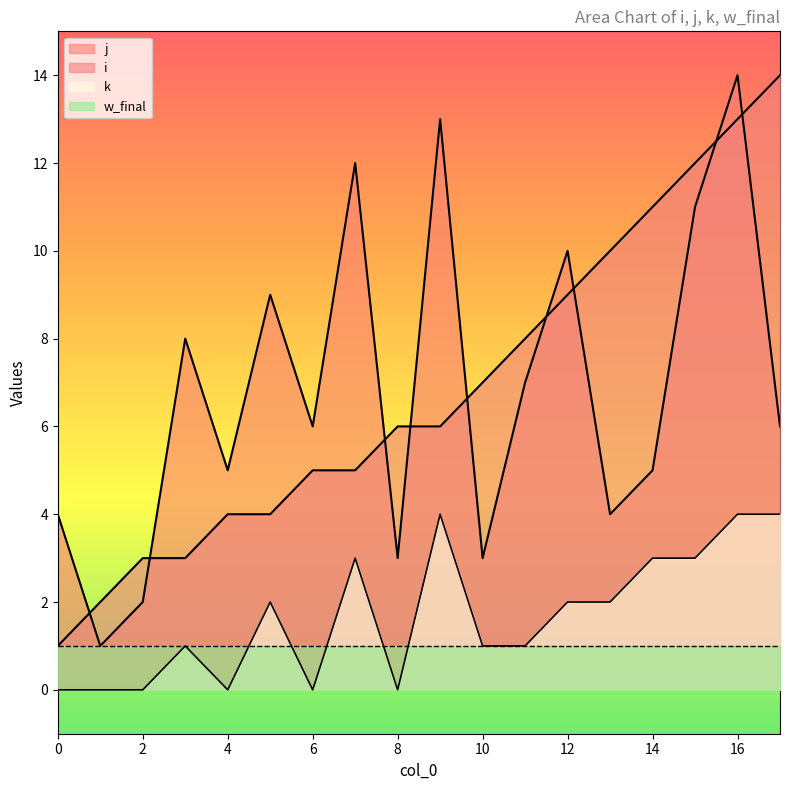

At which label does i reach its peak?

17